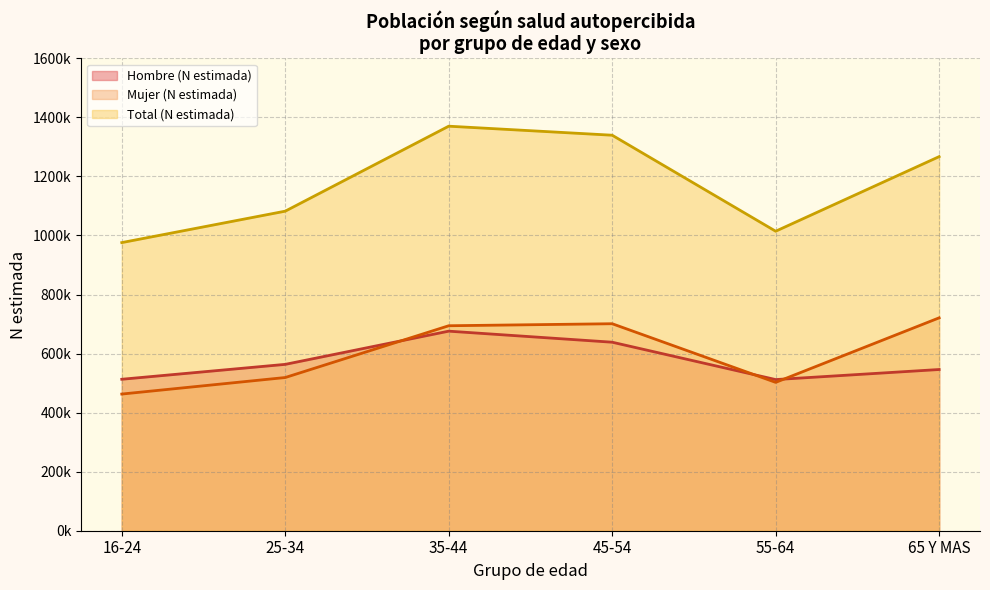

At which category does Hombre (N estimada) reach its first local valley?

55-64